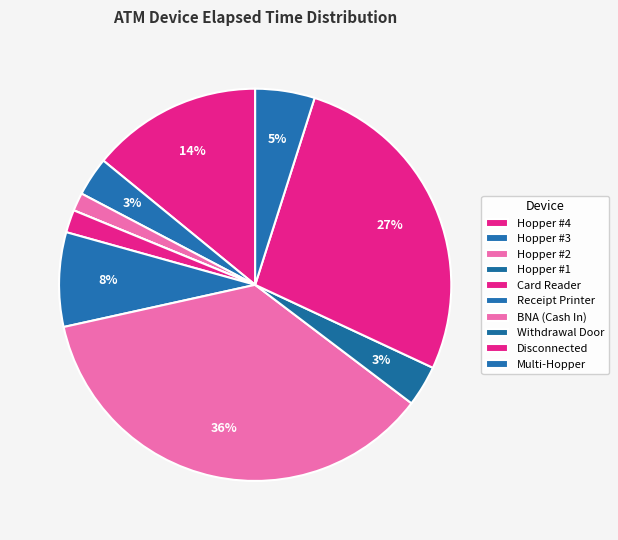

To the nearest percent, what is the combined percentage of Receipt Printer and Hopper #1?

8%